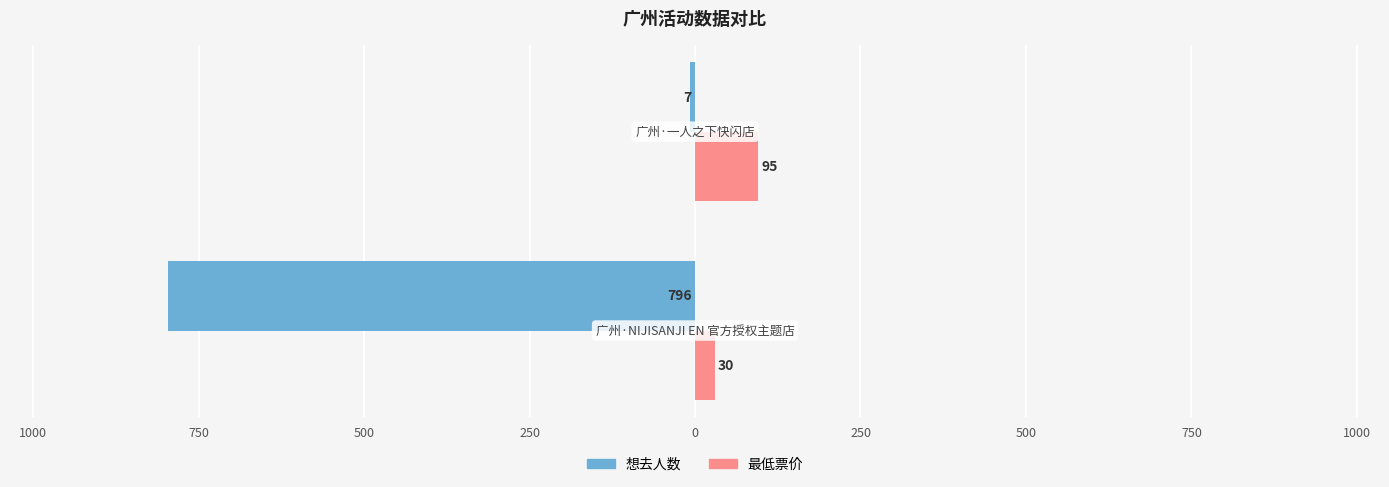

Count the number of data series in this chart.

2